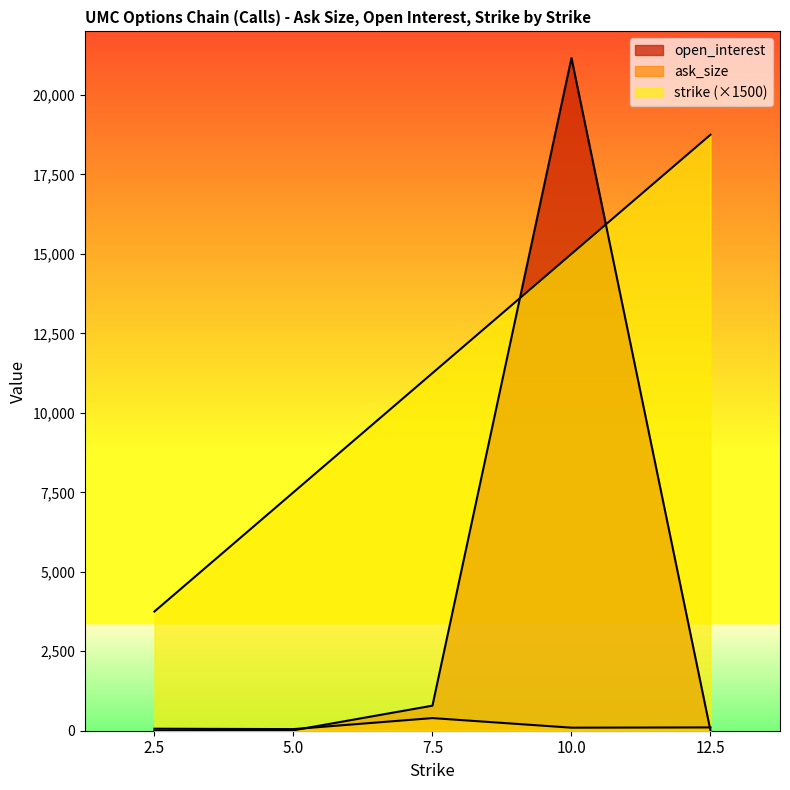

Rank the series at 2.5 from lowest to highest value.

open_interest, ask_size, strike